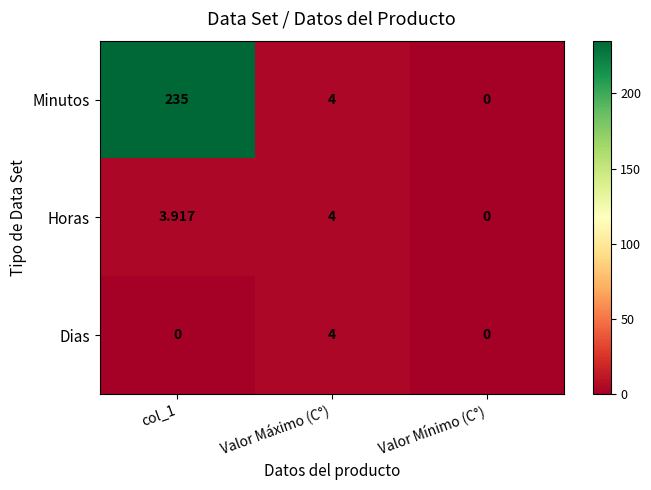

How many distinct data groups are displayed?

3